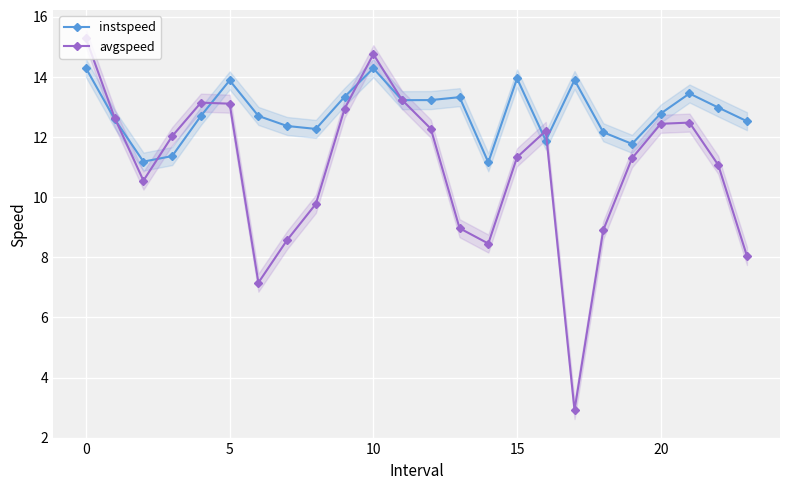

Is it true that avgspeed equals 11.3 at 15?

True